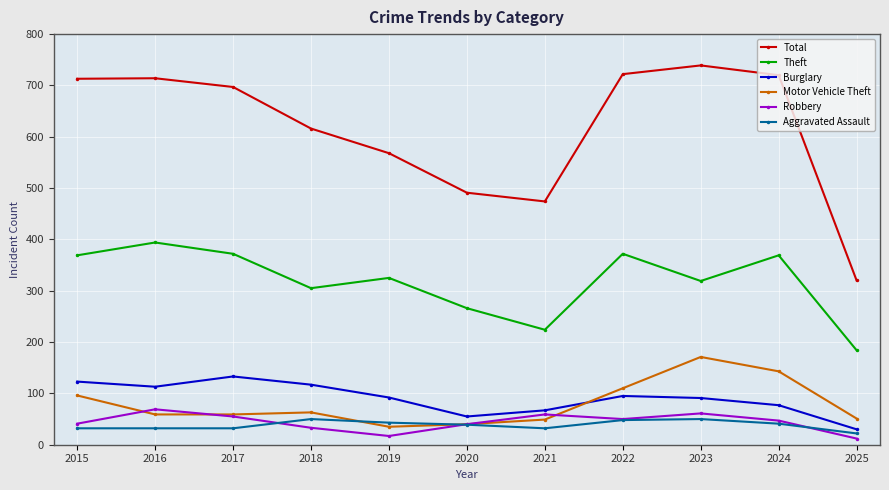

What is the sum of the Robbery values at 2019 and 2018?

50